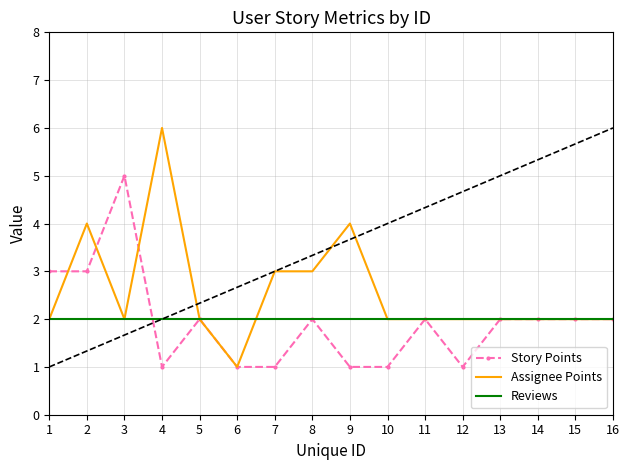

Reading left to right, list all the values displayed in this chart.

Story Points: 1=3	2=3	3=5	4=1	5=2	6=1	7=1	8=2	9=1	10=1	11=2	12=1	13=2	14=2	15=2	16=2
Assignee Points: 1=2	2=4	3=2	4=6	5=2	6=1	7=3	8=3	9=4	10=2	11=2	12=2	13=2	14=2	15=2	16=2
Reviews: 1=2	2=2	3=2	4=2	5=2	6=2	7=2	8=2	9=2	10=2	11=2	12=2	13=2	14=2	15=2	16=2